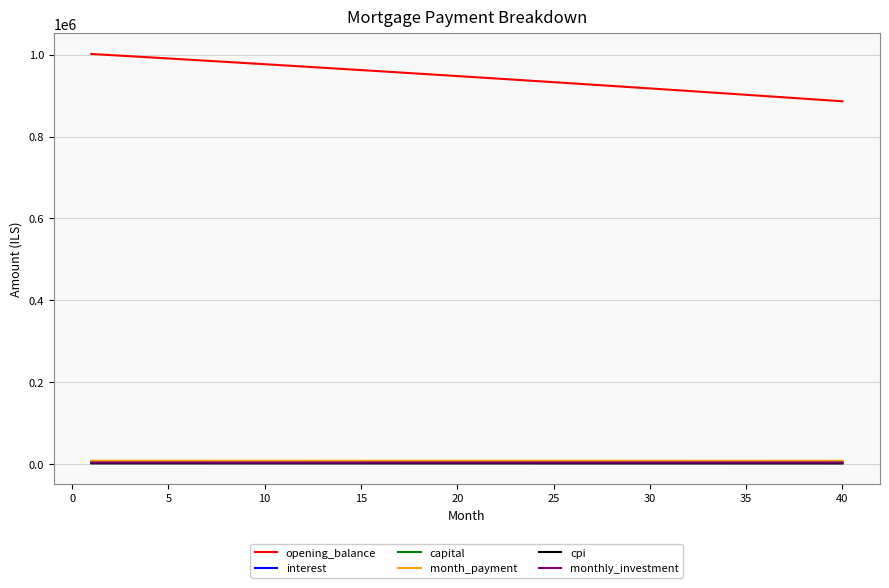

True or false: cpi and opening_balance cross at least once.

False